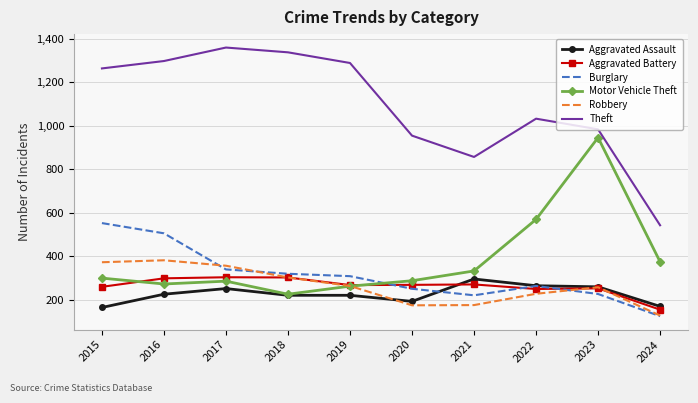

At which category does the chart reach its minimum across all series?

2024